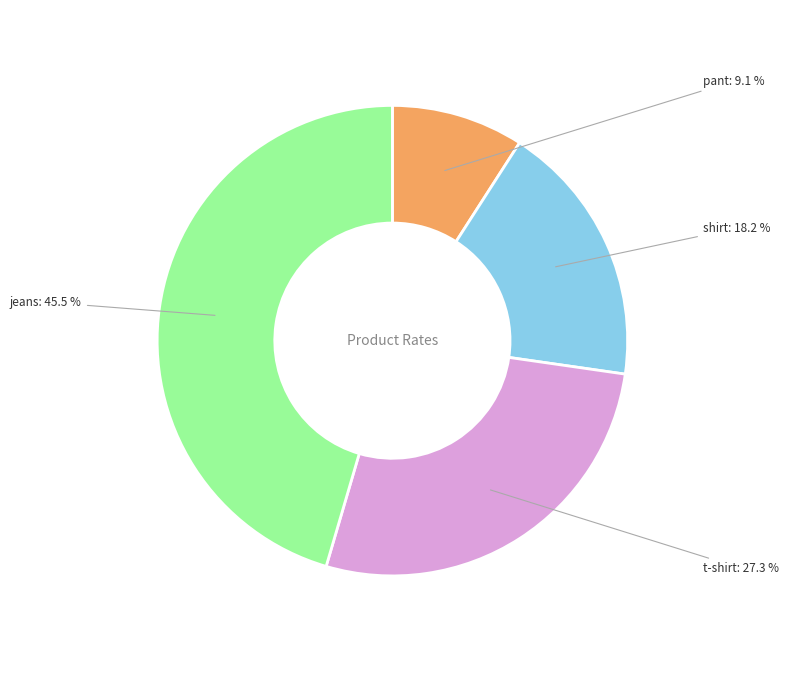

Is there any slice that represents more than half of the pie?

No